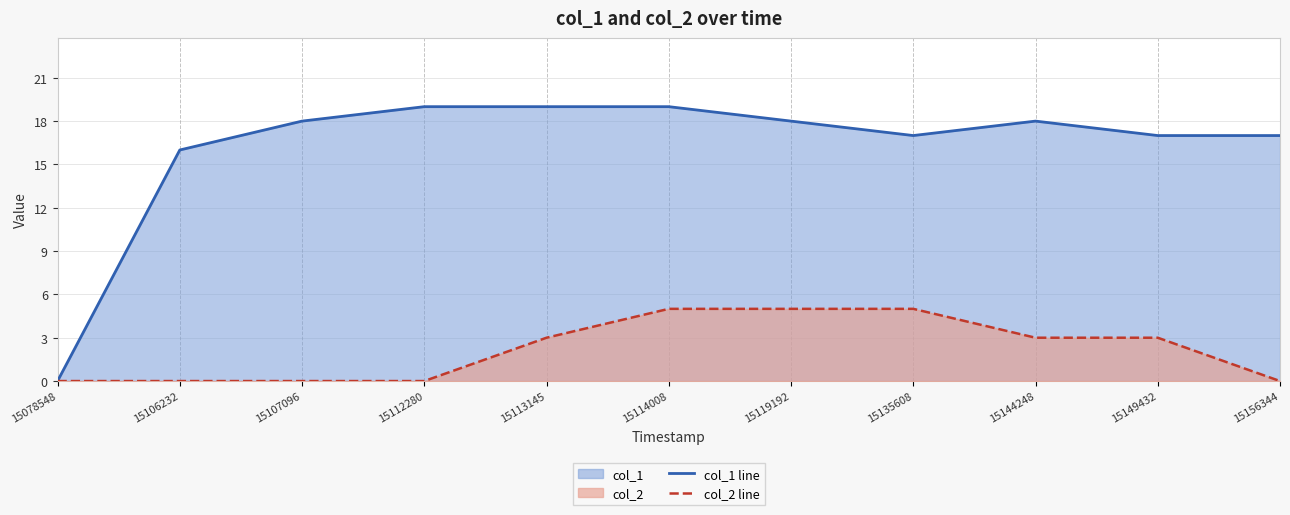

What is the total value across all series at 15119192?

23